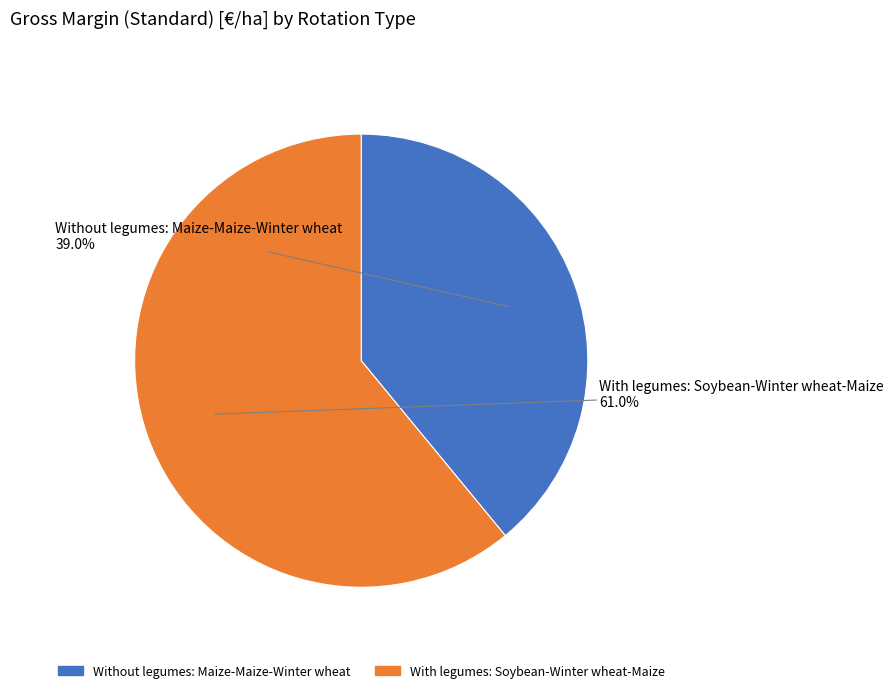

What percentage is NOT represented by Without legumes: Maize-Maize-Winter wheat?

61.0%